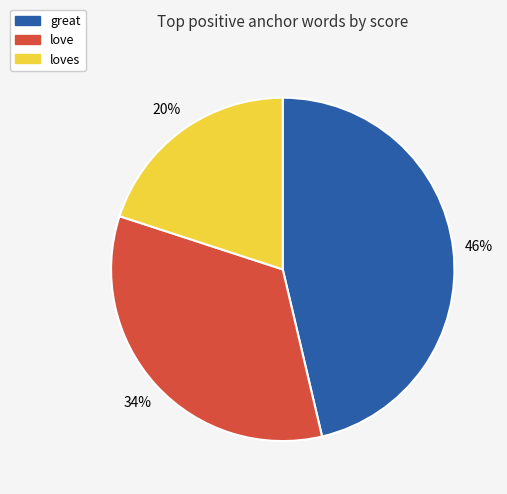

To the nearest percent, what is the average slice percentage?

33%